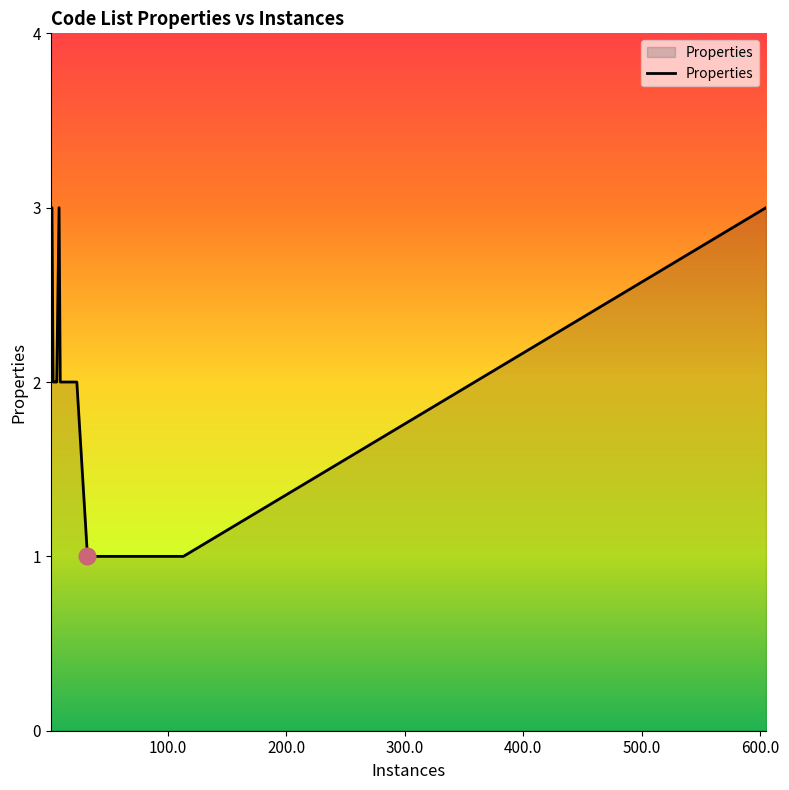

What is the change in value from 2 to 6?

-1